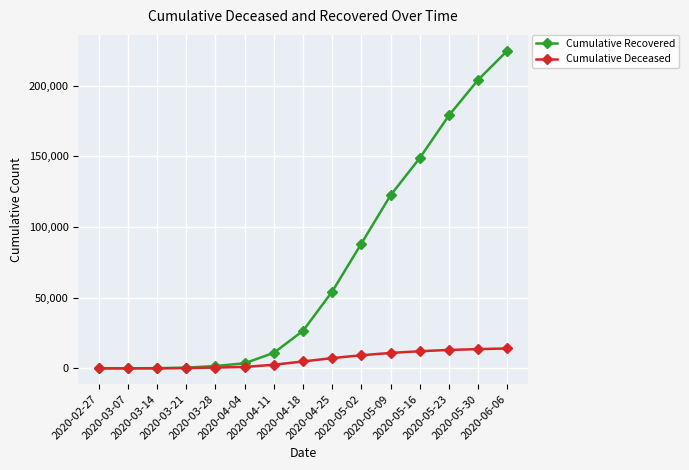

True or false: Cumulative Recovered has a value of 29884 at 2020-05-16.

False